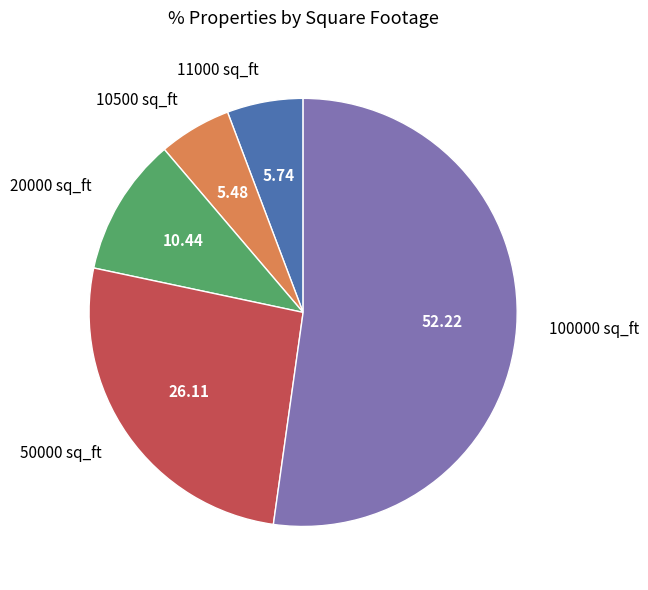

Between 50000 sq_ft and 20000 sq_ft, which is larger?

50000 sq_ft